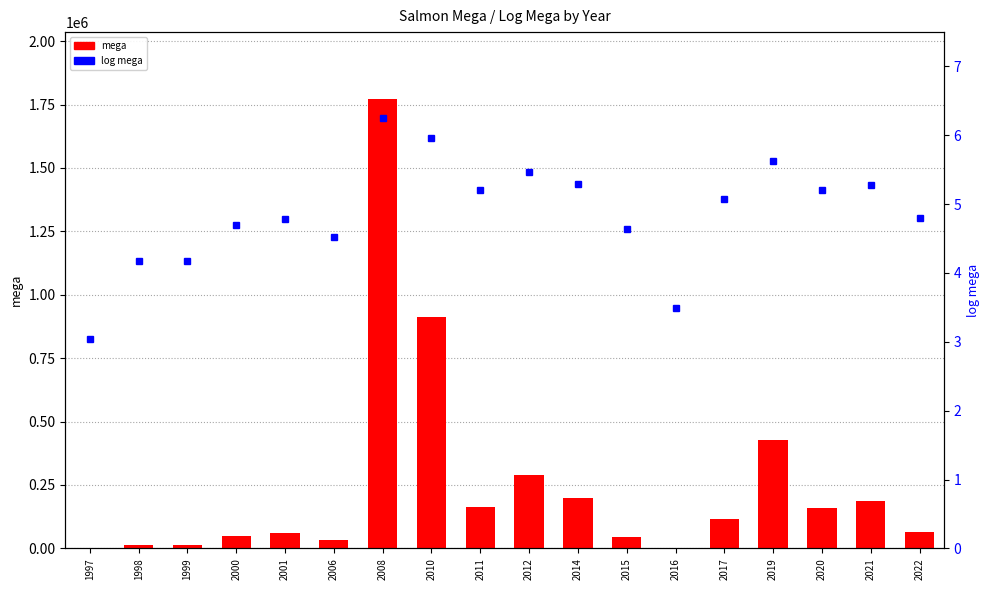

What is the difference between the highest and lowest values at 2015?

43647.4